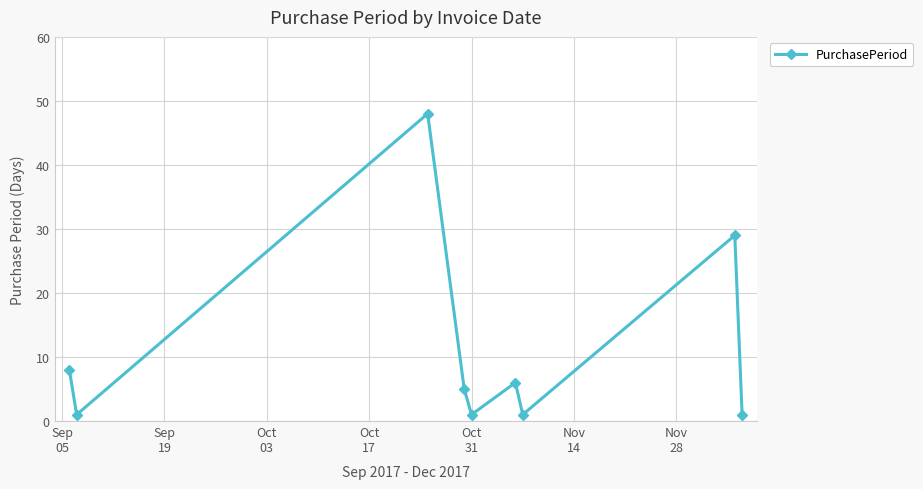

What is the value of the 3rd point from the left?

48